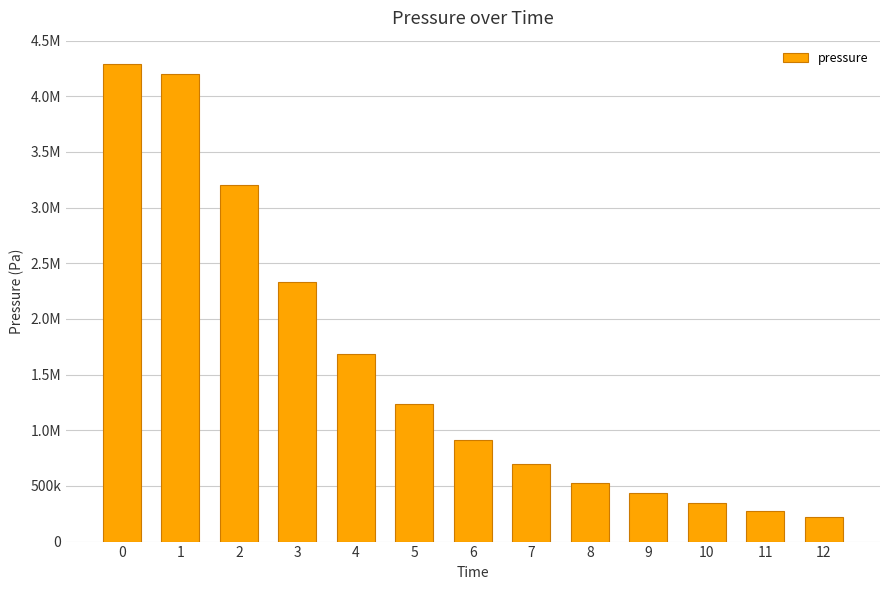

What is the value of the 13th bar from the left?

218536.0